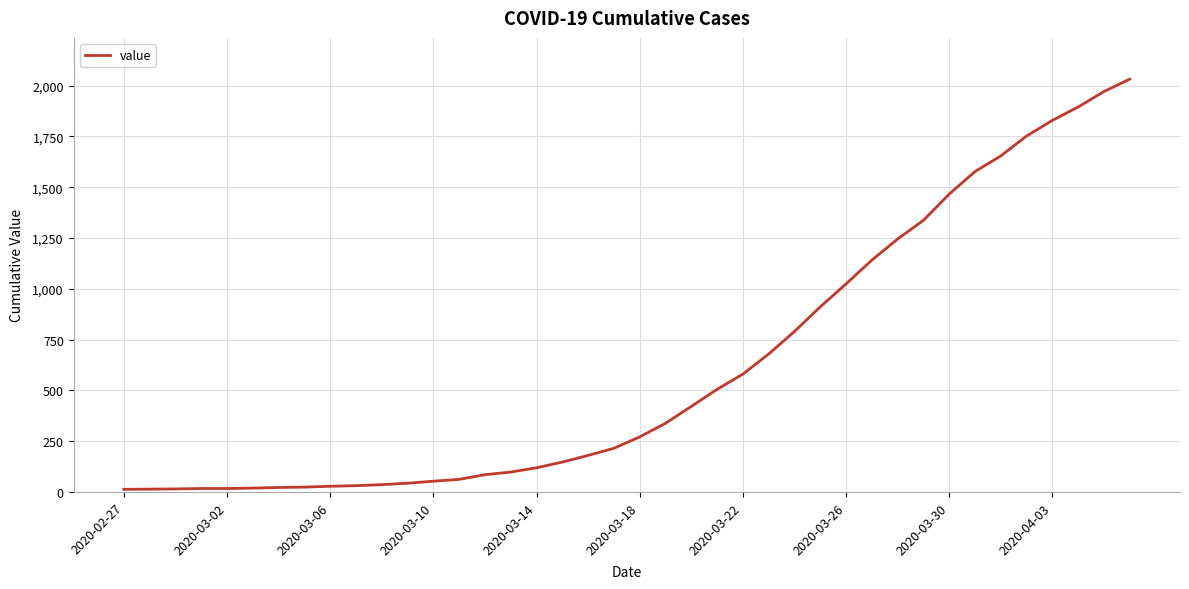

What is the maximum value shown in the chart?

2032